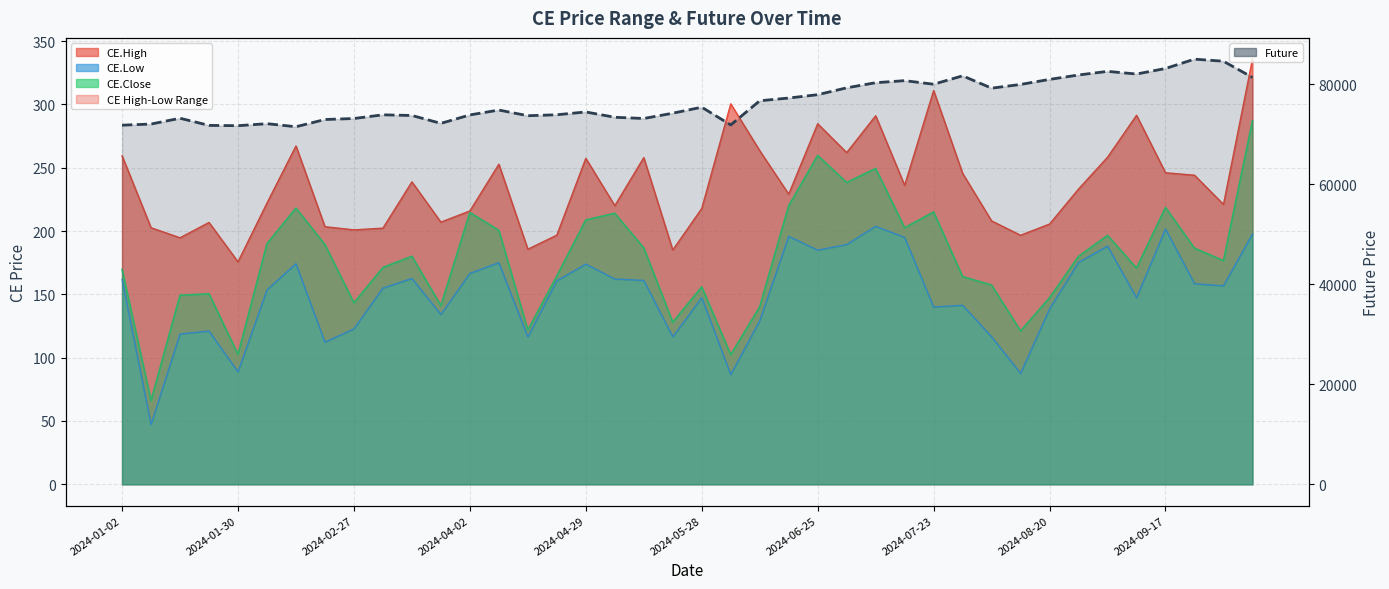

Count the number of categories in the chart.

40